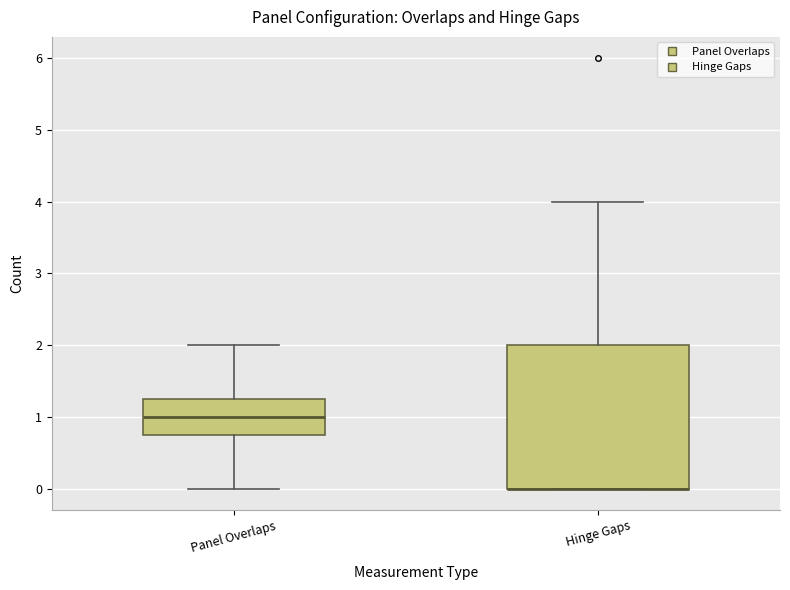

Reading left to right, read every box against the y-axis: the position of its median line, the range the box covers, and the ends of its whiskers. The values are not printed on the chart, so give them approximately, as read against the axis.

Panel Overlaps: median 1.0, box 0.8 to 1.3, whiskers 0.0 to 2.0
Hinge Gaps: median 0.0 (drawn on the box's lower edge), box 0.0 to 2.0, whiskers 0.0 to 4.0